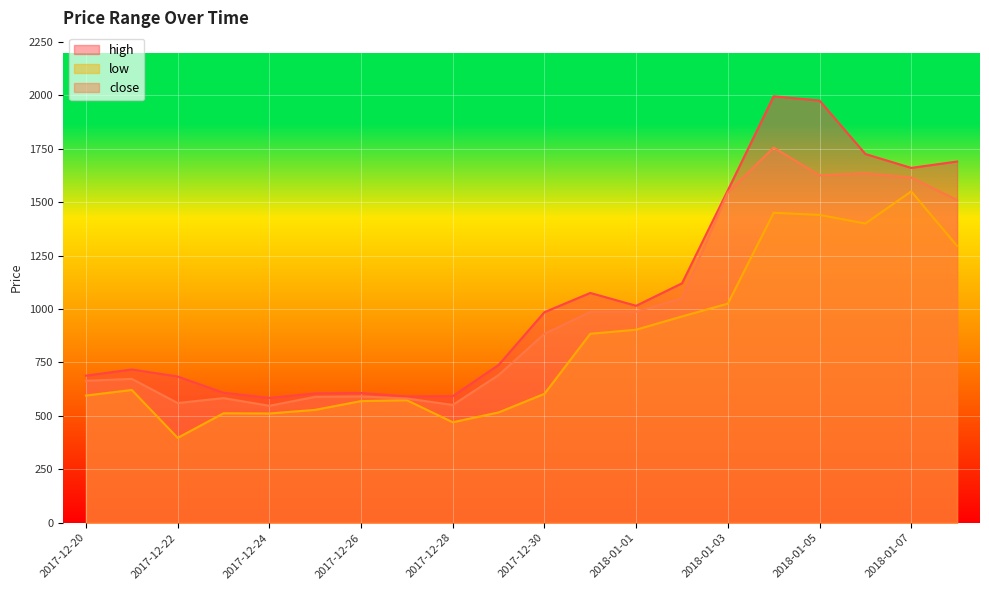

Read the low value at 2017-12-22, to the nearest 100.

400